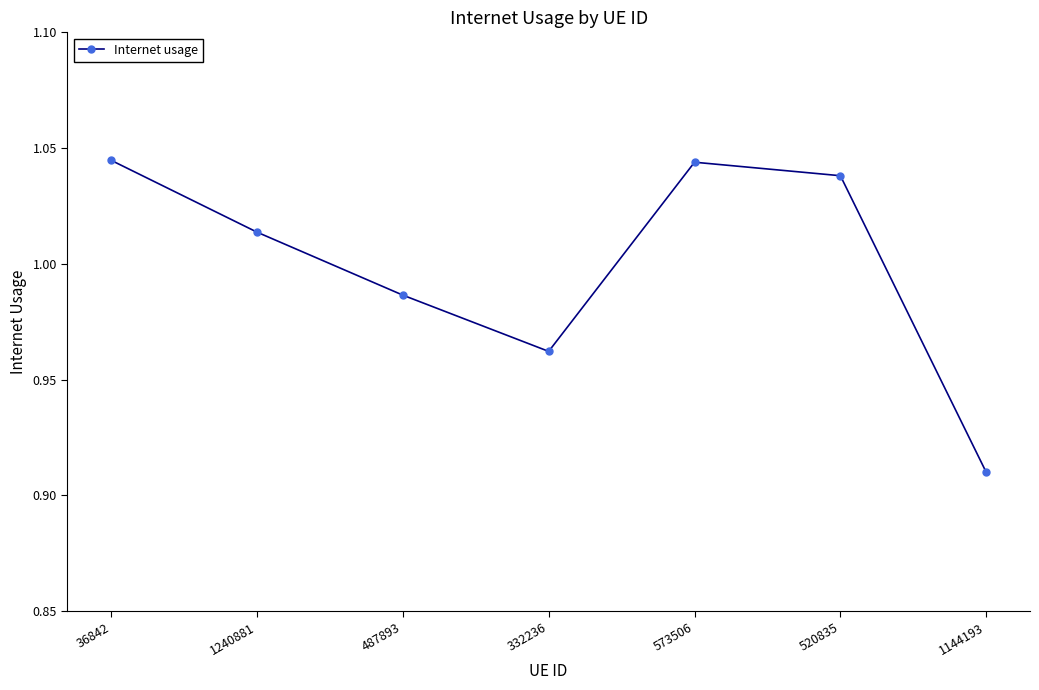

Does the chart display data point markers on the line(s)?

Yes